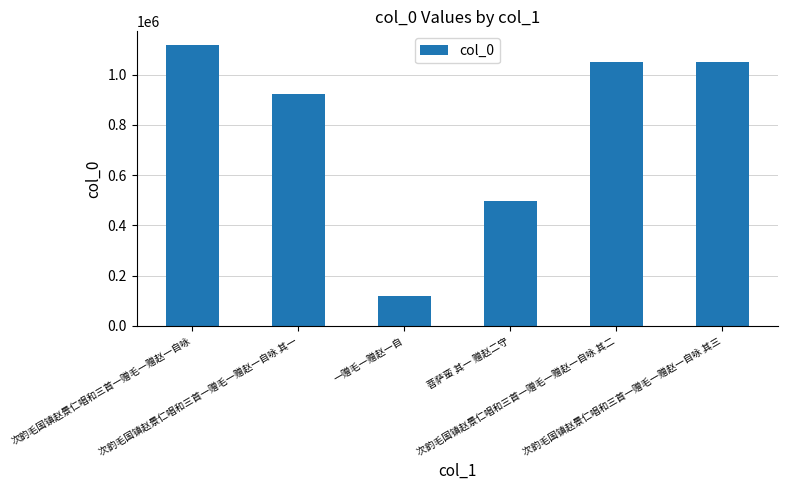

The chart shows a value of 289286 at 次韵毛国镇赵景仁唱和三首一赠毛一赠赵一自咏 其三. True or false?

False